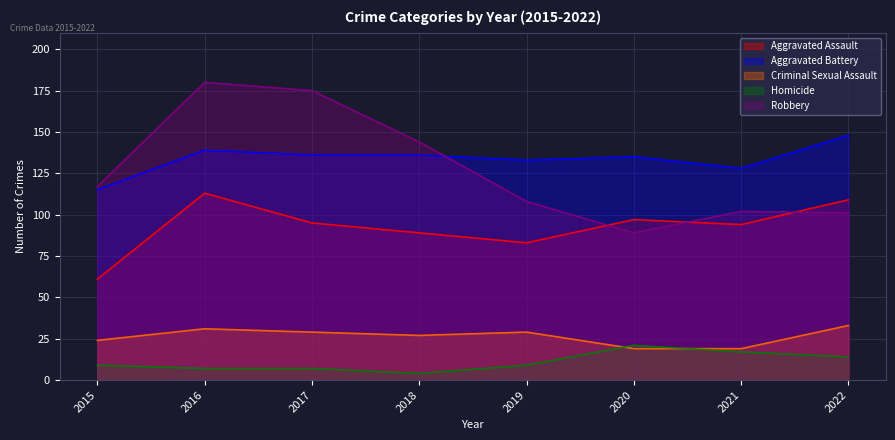

True or false: Aggravated Battery has more than 2 interior local peaks.

False